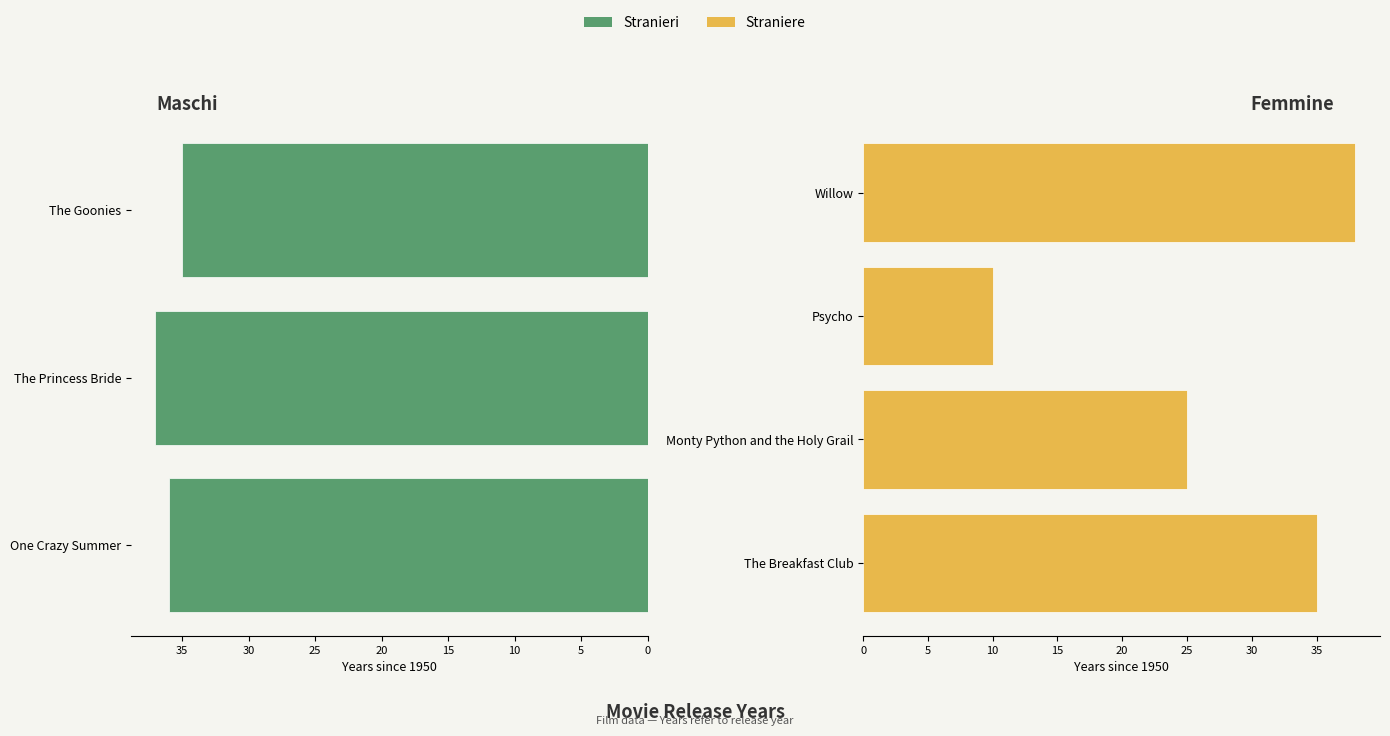

At which category does the chart reach its peak across all series?

Willow